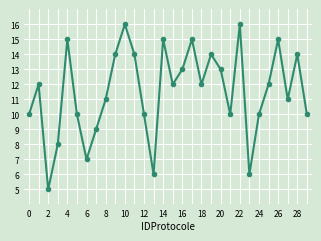

Count the number of data series in this chart.

1